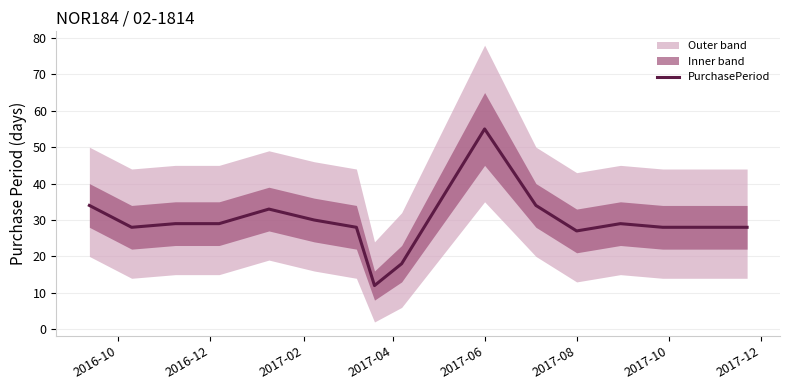

How many interior local valleys (lower than both neighbors) does the data have?

3